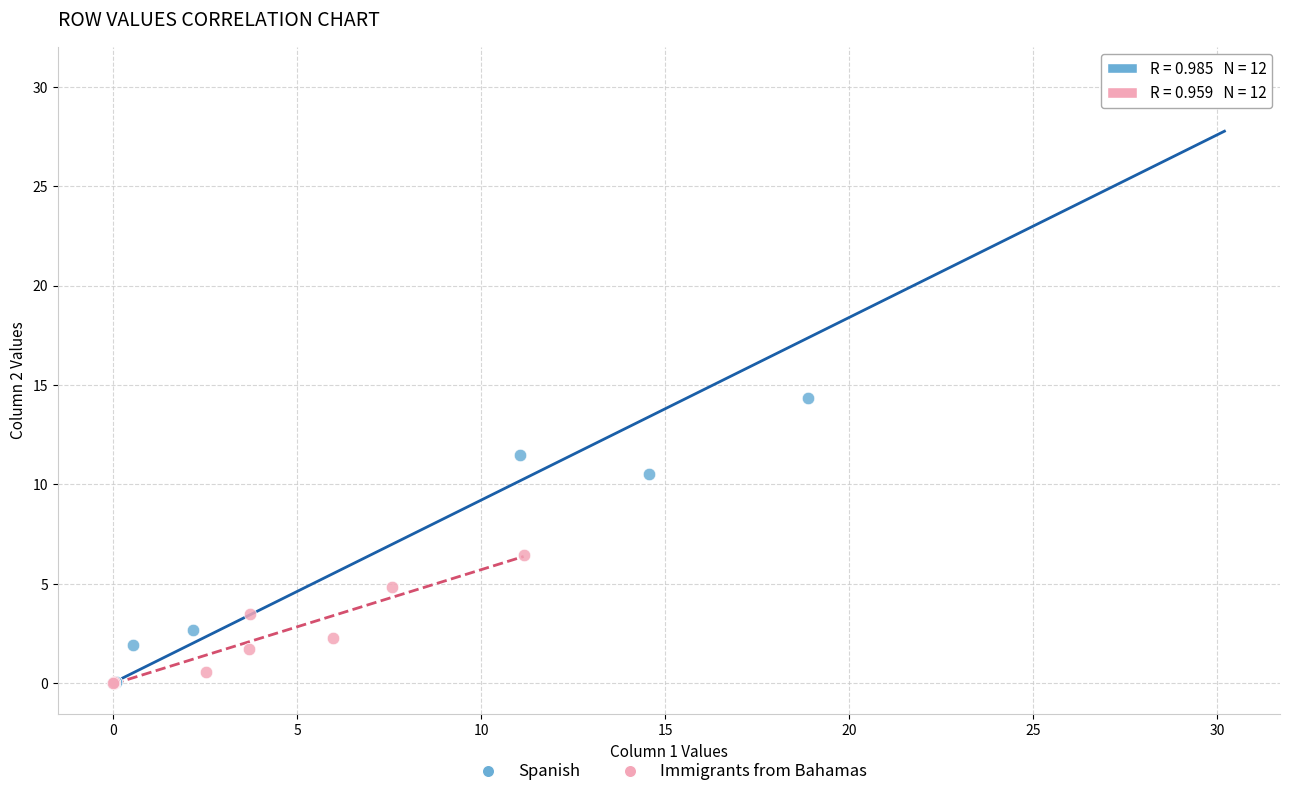

Which series has the largest Y range (max minus min)?

Spanish